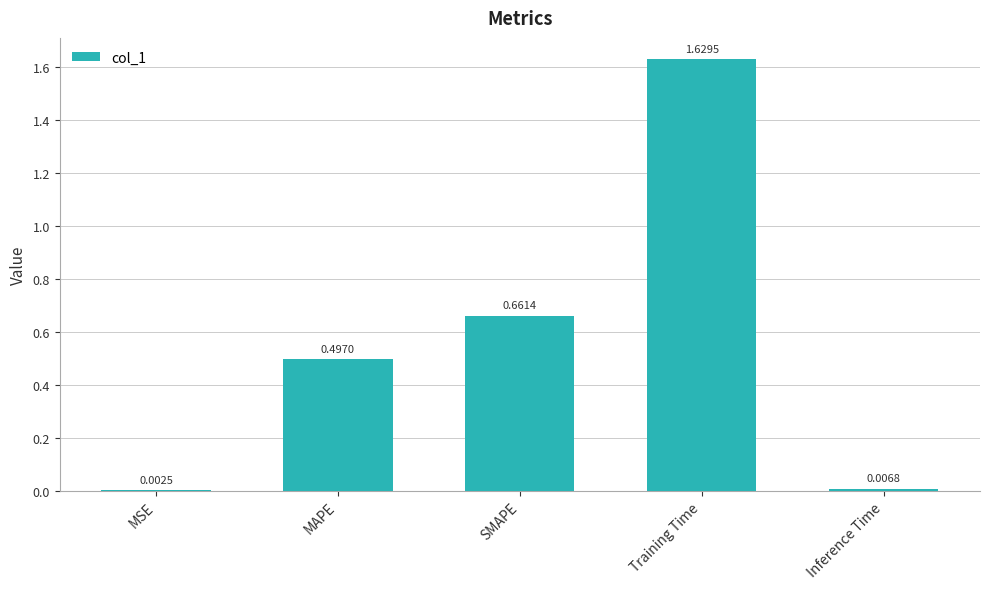

What is the sum of the values at MAPE and Training Time?

2.1